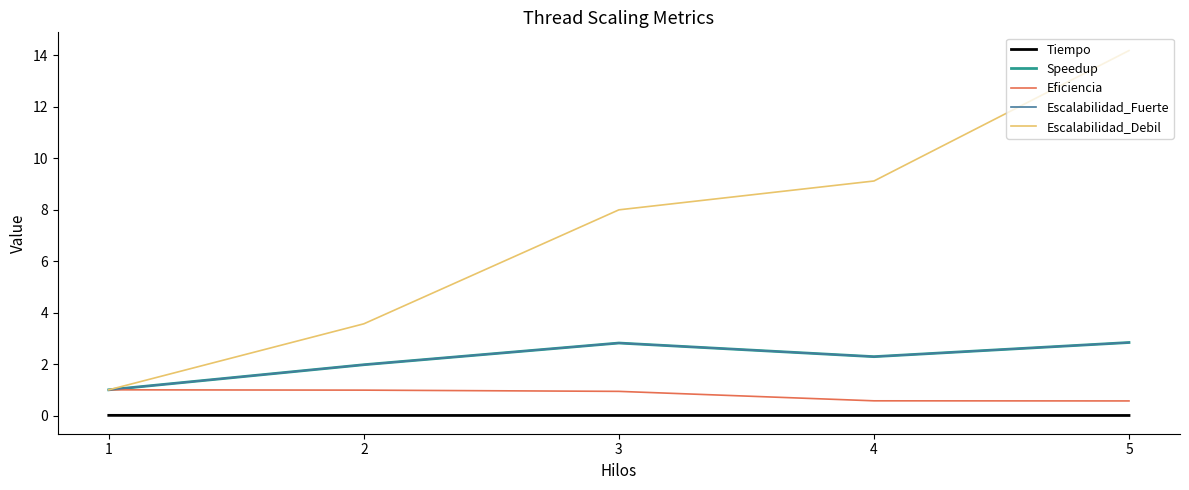

Does the chart have visible grid lines?

No